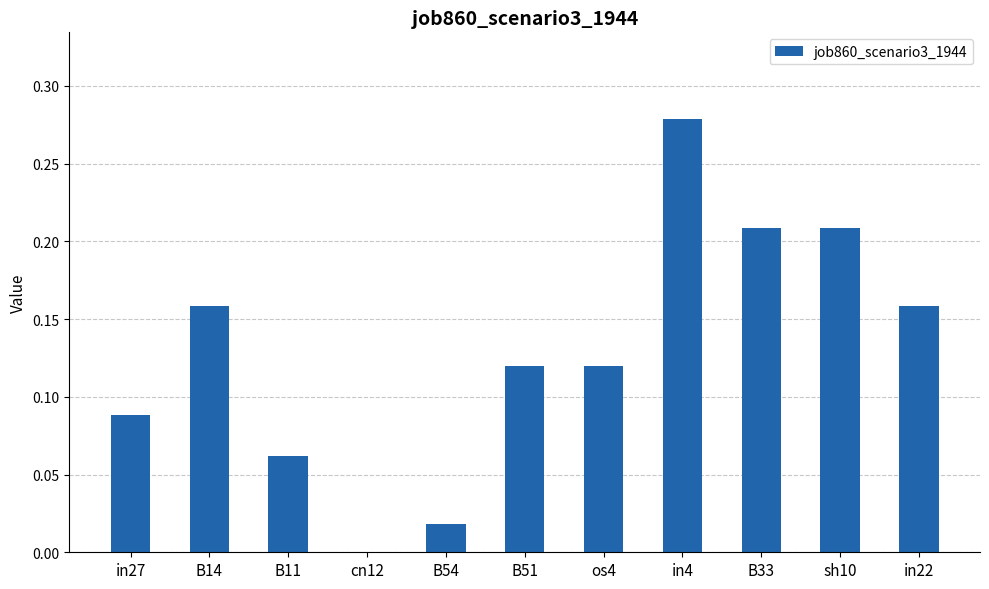

True or false: the data shows 0.2 at in4.

False